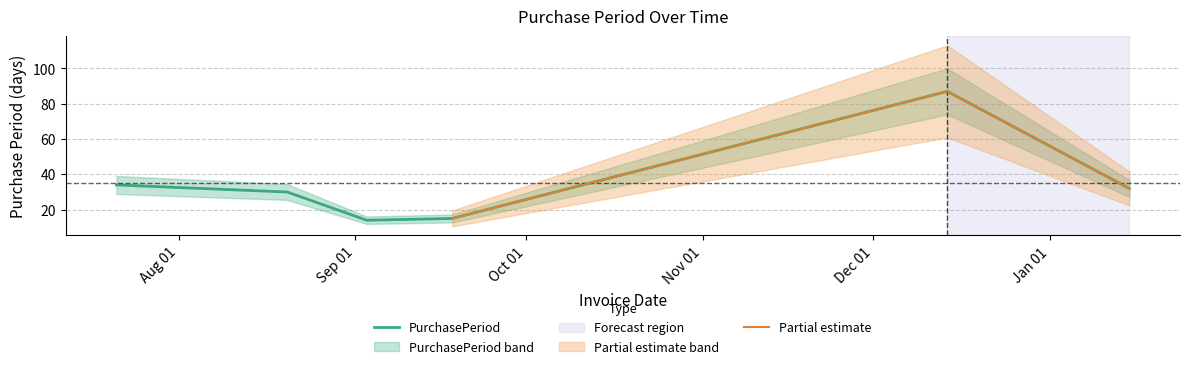

Does the chart display data point markers on the line(s)?

No